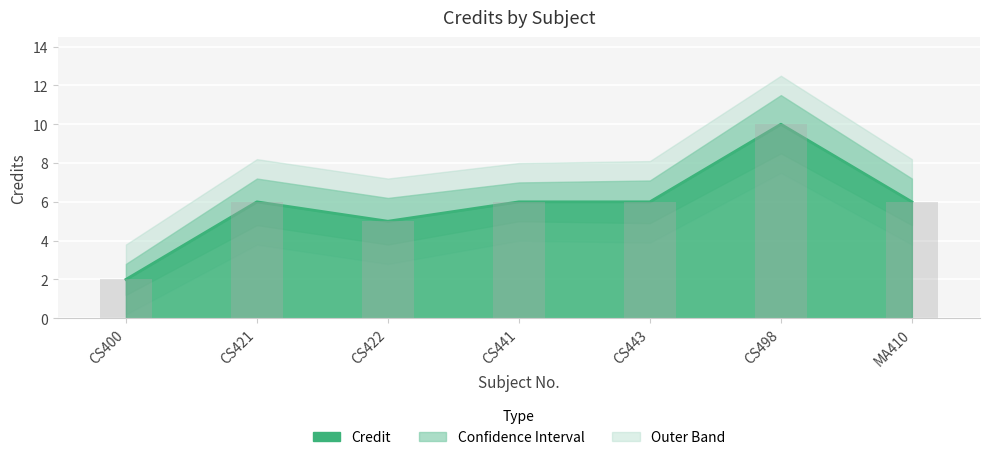

Are the bars grouped side by side (vs. stacked)?

Yes